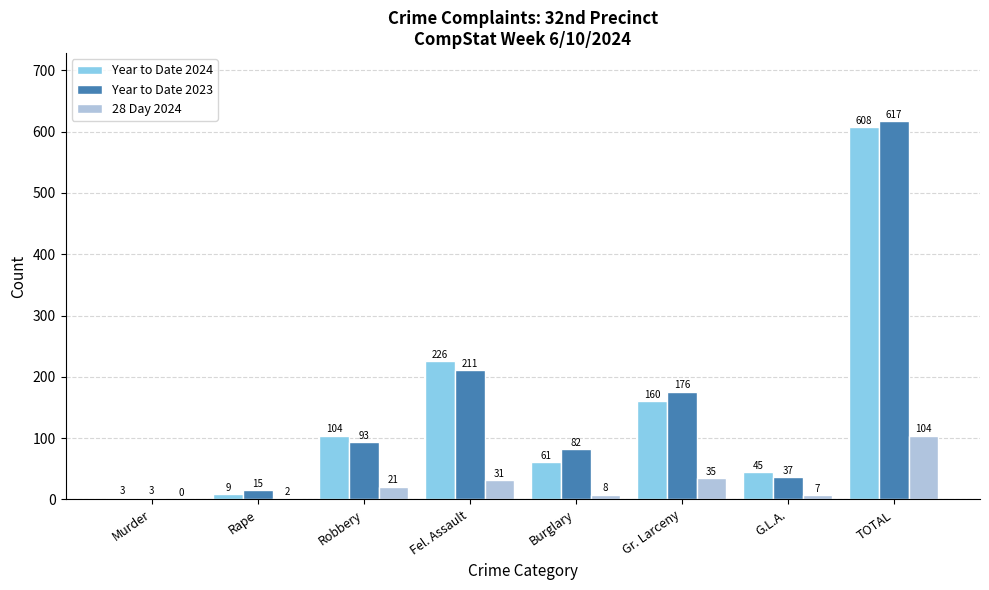

True or false: Year to Date 2023 has a value of 211 at Fel. Assault.

True